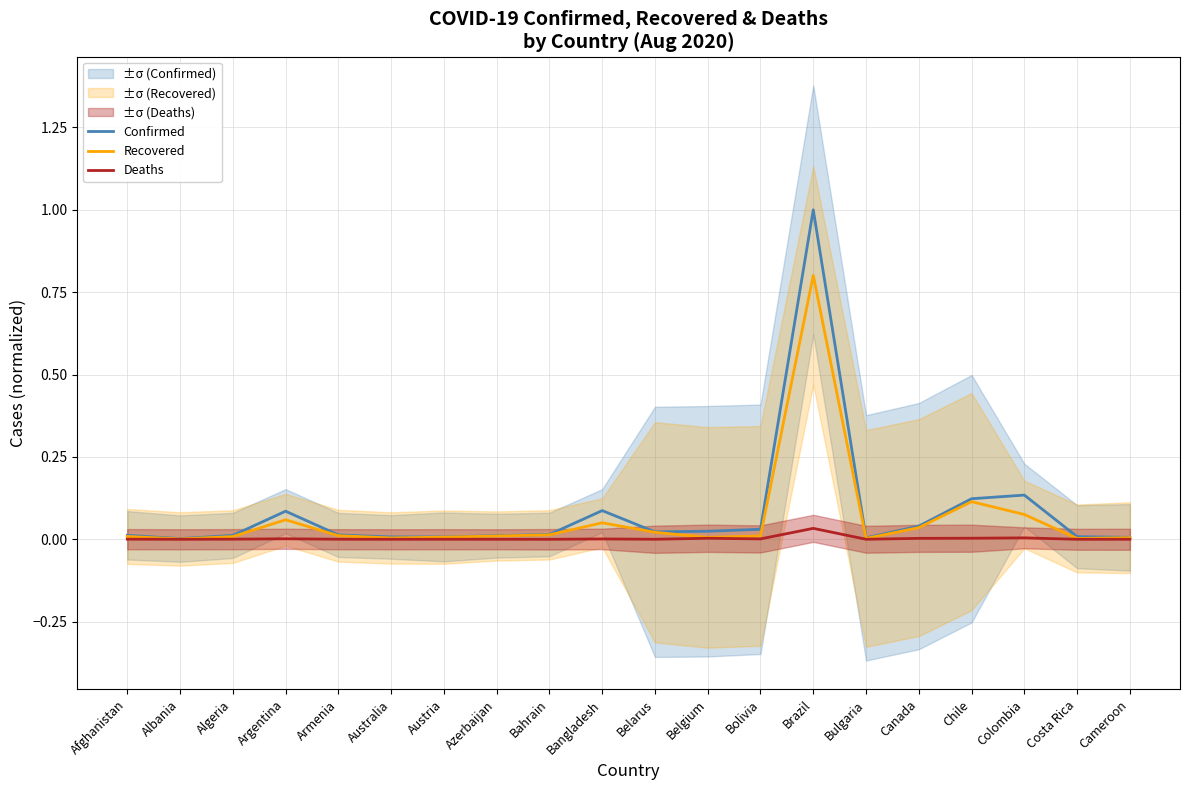

True or false: Deaths and Recovered cross at least once.

False